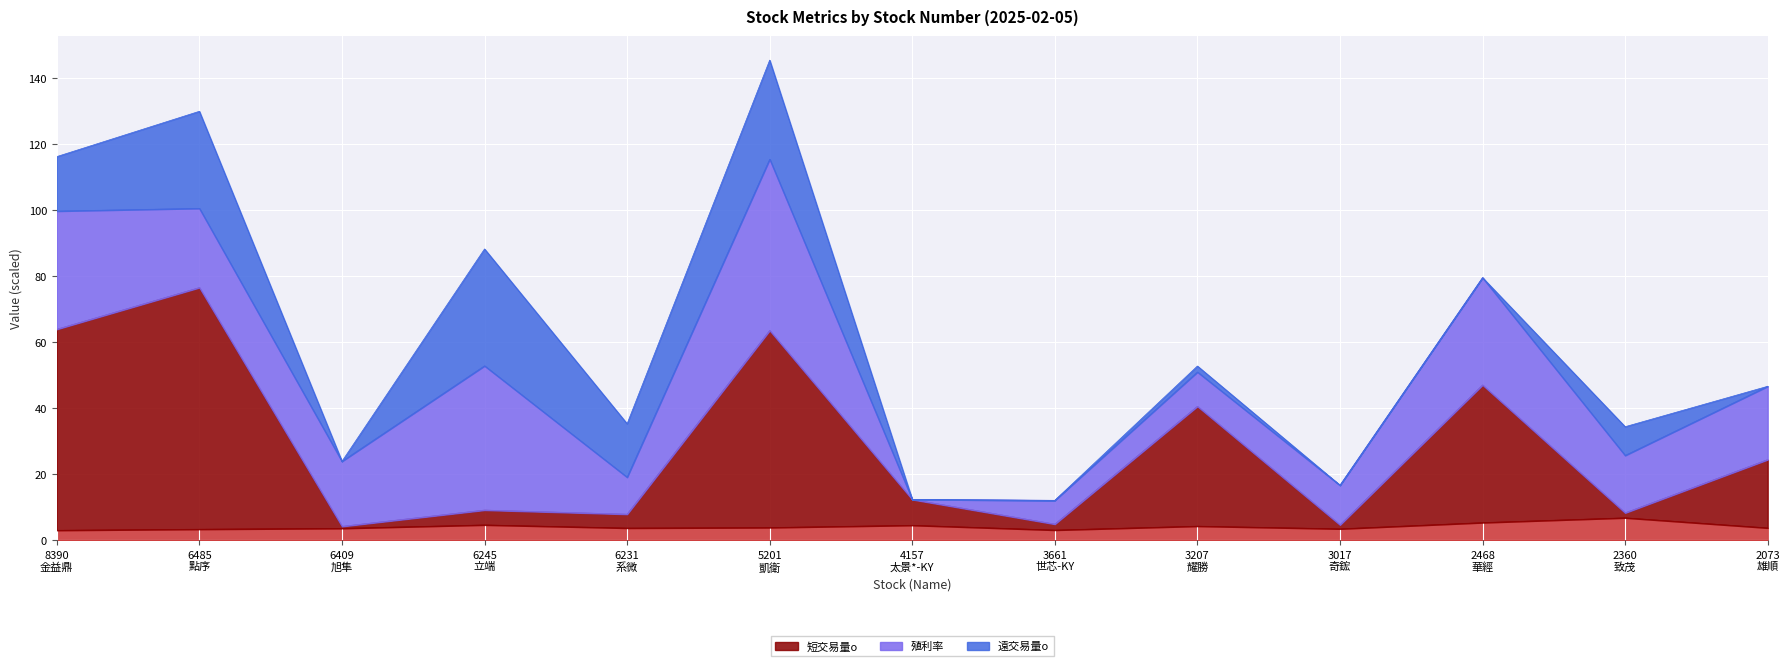

What is the label of the 13th point from the left?

2073
雄順